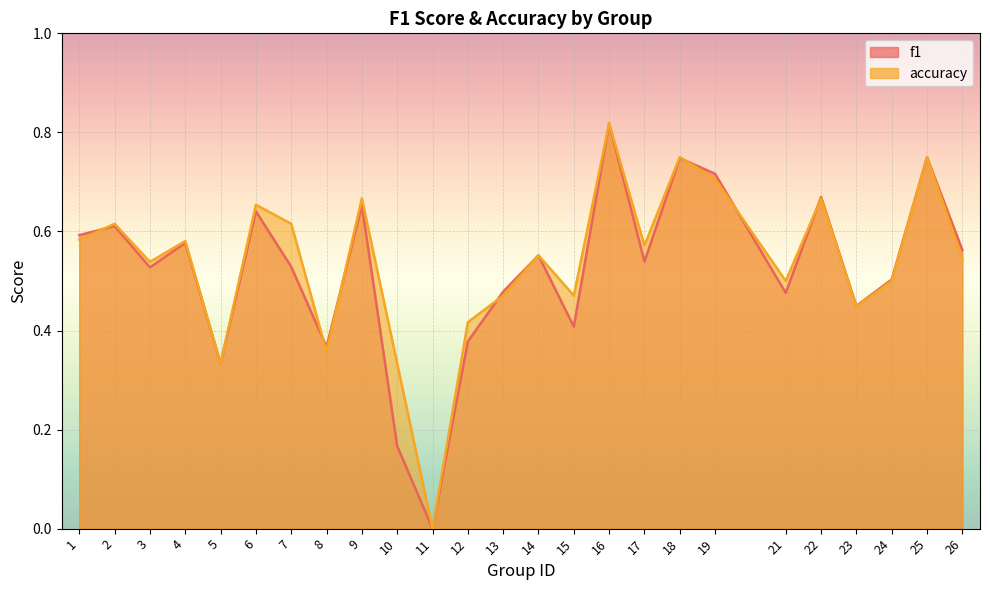

List the series in order of their peak value, highest first.

f1, accuracy